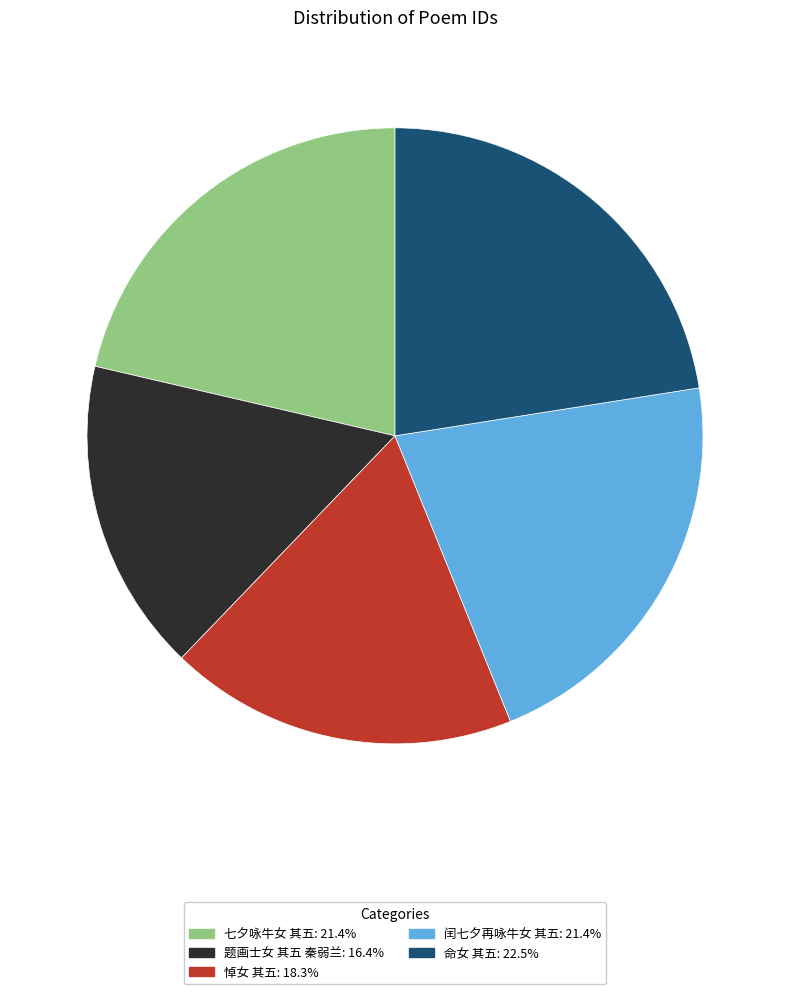

Do 悼女 其五 and 命女 其五 together represent more than half of the pie?

No